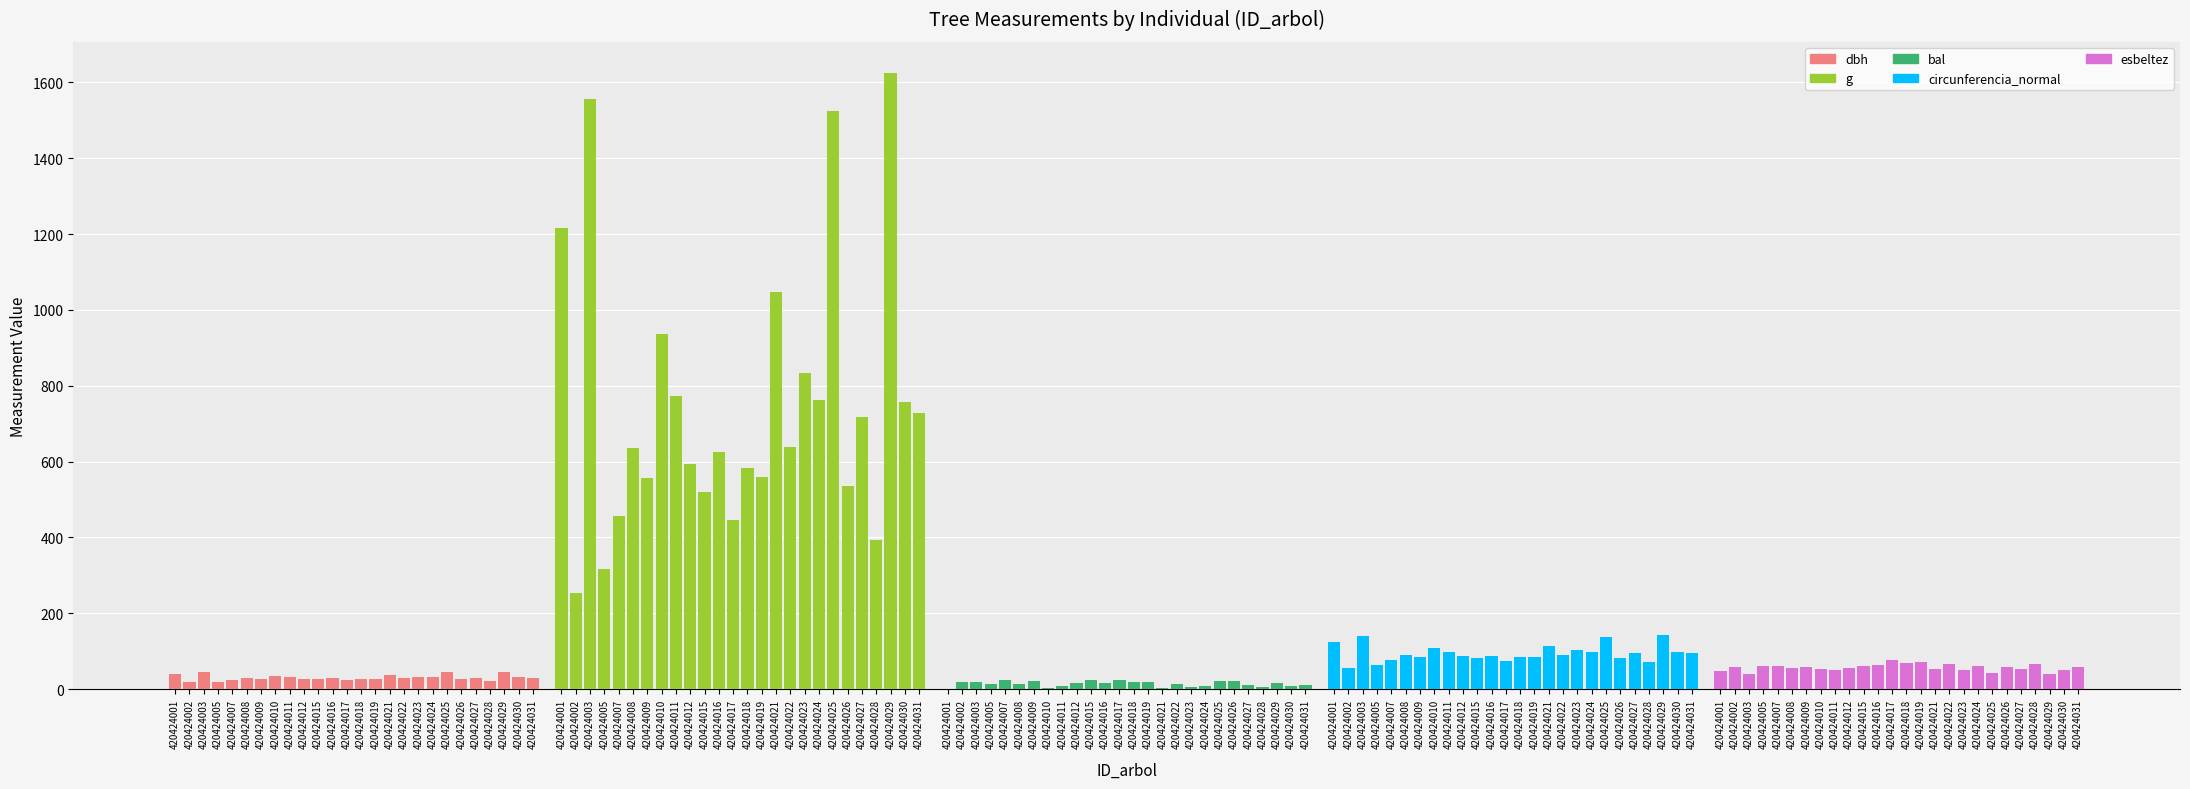

Reading left to right, extract all data points from this chart.

dbh: 39.4	18.0	44.5	20.1	24.1	28.4	26.6	34.5	31.4	27.5	25.8	28.2	23.9	27.2	26.7	36.5	28.5	32.6	31.1	44.0	26.1	30.2	22.4	45.5	31.1	30.4
g: 1216.1	254.5	1555.3	317.3	456.2	635.7	555.7	937.5	771.9	594.0	520.8	624.6	446.8	583.2	559.9	1046.3	637.9	834.7	762.1	1524.0	537.1	718.7	394.1	1626.0	757.2	728.2
bal: 0.0	18.4	20.0	12.2	23.9	14.2	20.8	3.2	7.0	15.9	23.2	15.1	24.5	17.6	19.2	1.7	13.3	5.8	8.1	21.6	22.4	11.2	4.5	16.8	9.1	10.2
circunferencia_normal: 123.6	56.5	139.8	63.1	75.7	89.4	83.6	108.5	98.5	86.4	80.9	88.6	74.9	85.6	83.9	114.7	89.5	102.4	97.9	138.4	82.2	95.0	70.4	142.9	97.5	95.7
esbeltez: 48.3	58.3	40.5	62.2	62.2	54.5	58.3	53.5	49.4	54.5	62.1	63.8	77.6	67.9	71.2	52.0	66.7	50.6	61.0	43.1	59.3	52.9	67.0	40.7	51.5	59.1